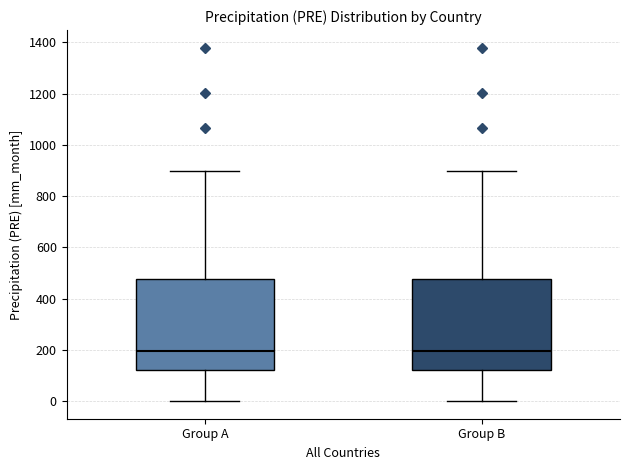

Reading left to right, read every box against the y-axis: the position of its median line, the range the box covers, and the ends of its whiskers. The values are not printed on the chart, so give them approximately, as read against the axis.

Group A: median 200, box 120 to 480, whiskers 0 to 900
Group B: median 200, box 120 to 480, whiskers 0 to 900